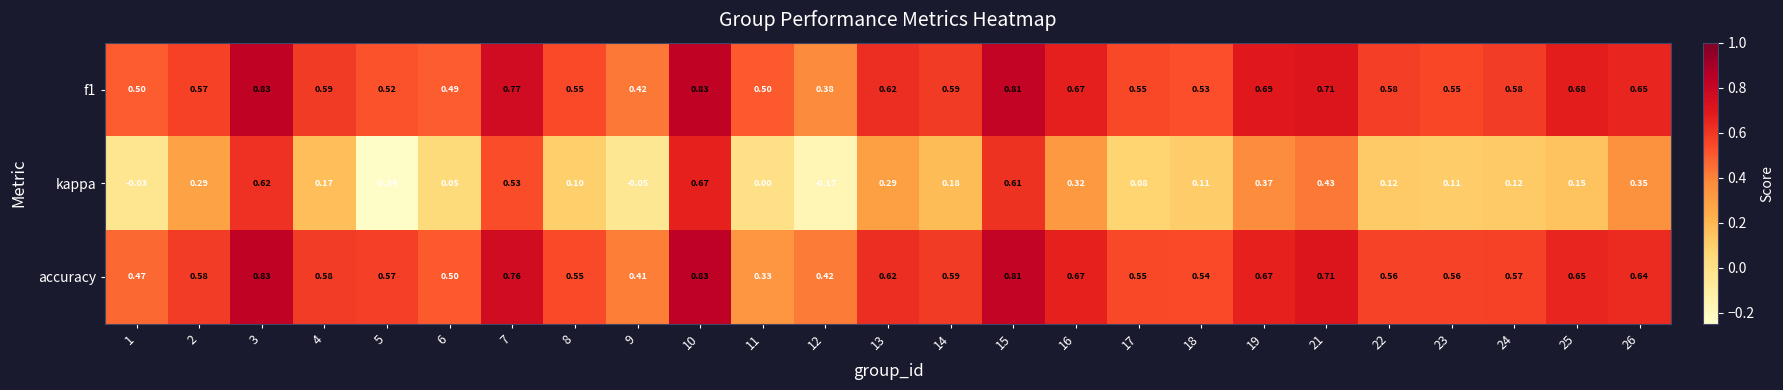

Which series has the widest spread of values?

kappa